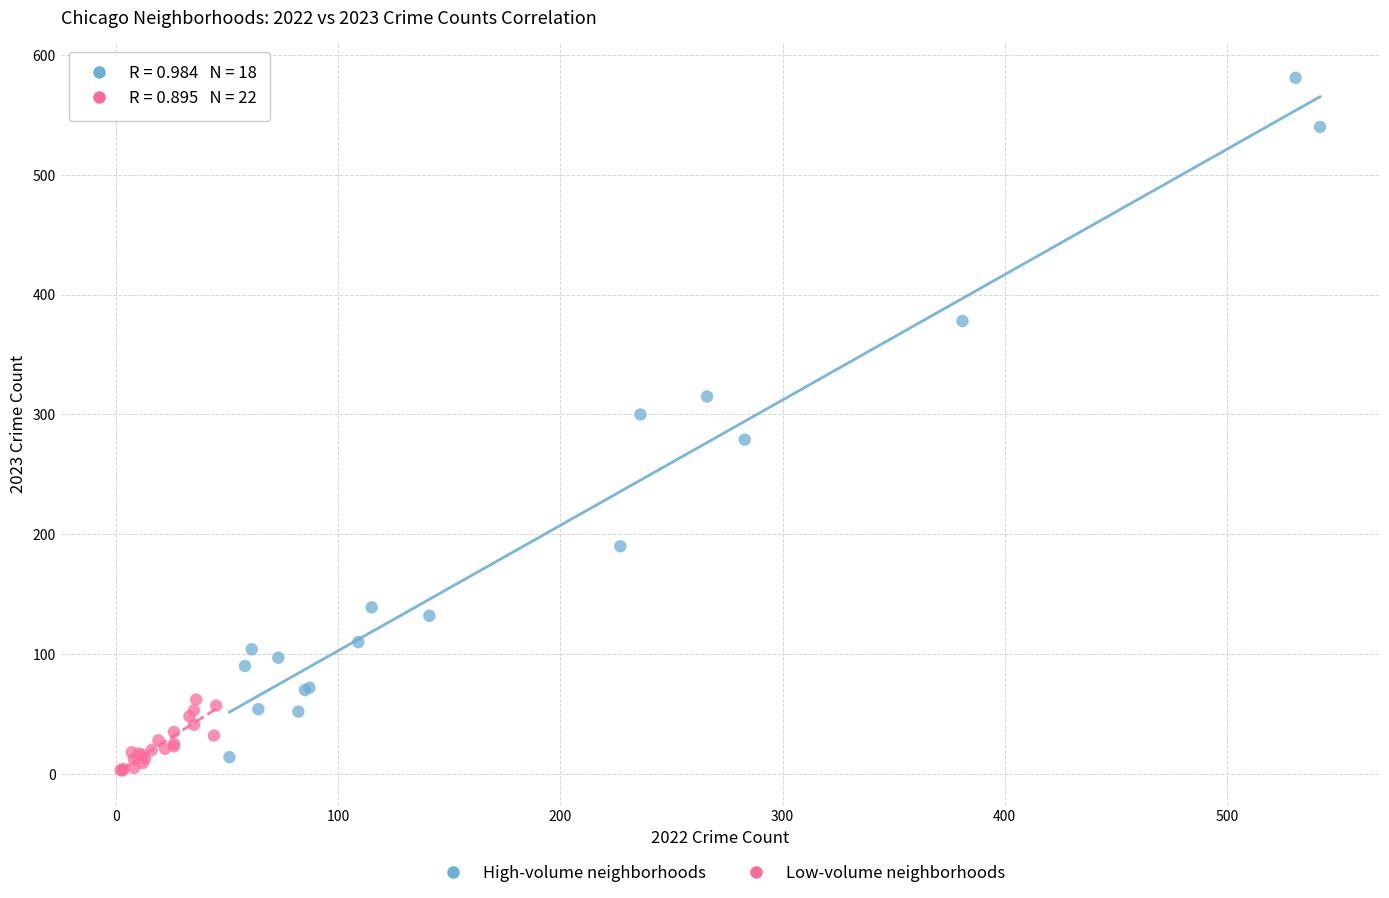

Which series has the largest Y range (max minus min)?

High-volume neighborhoods